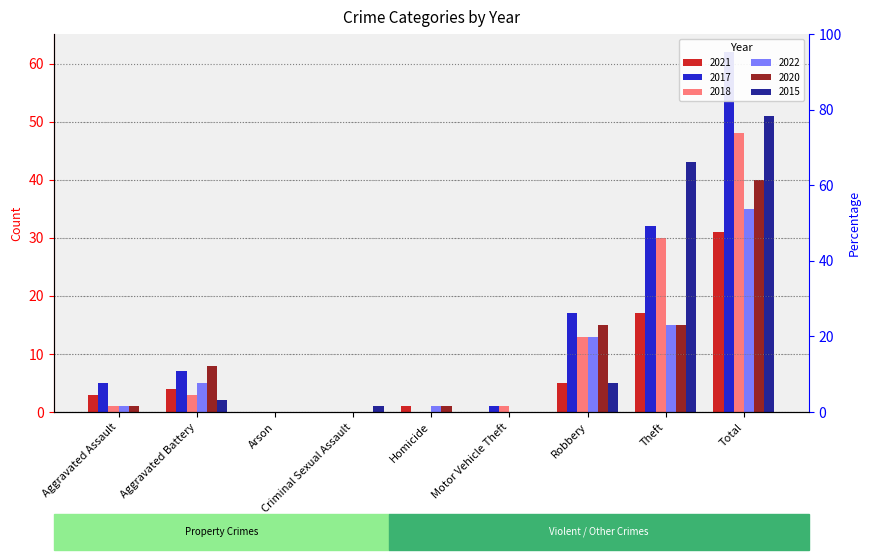

The value of 2022 at Aggravated Assault is 1. True or false?

True